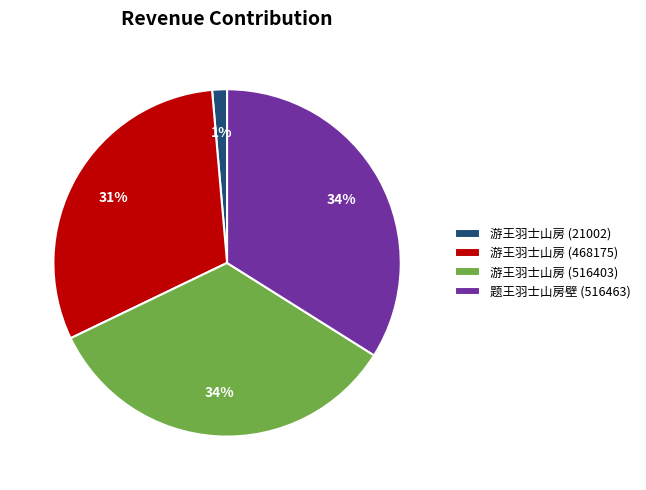

Do 游王羽士山房 (468175) and 题王羽士山房壁 (516463) together represent more than half of the pie?

Yes